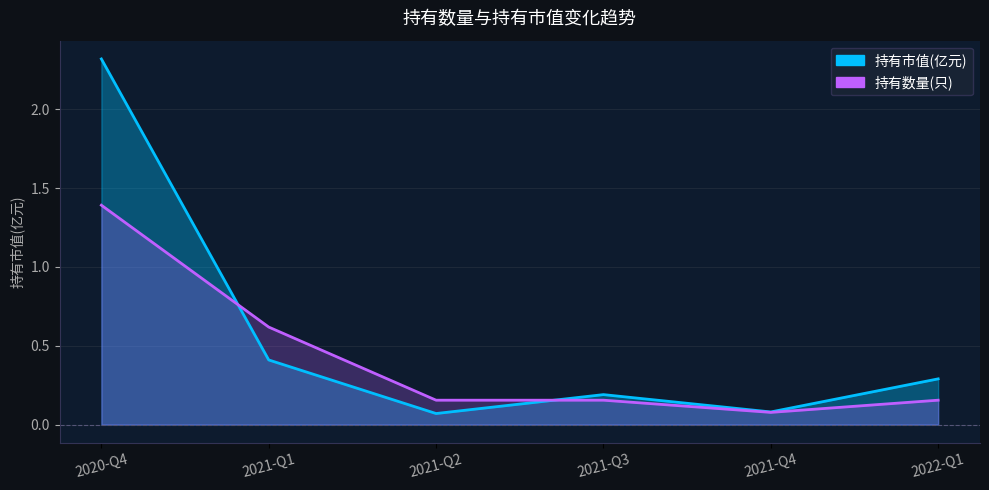

What is the sum of all 持有数量(只) values?

2.6